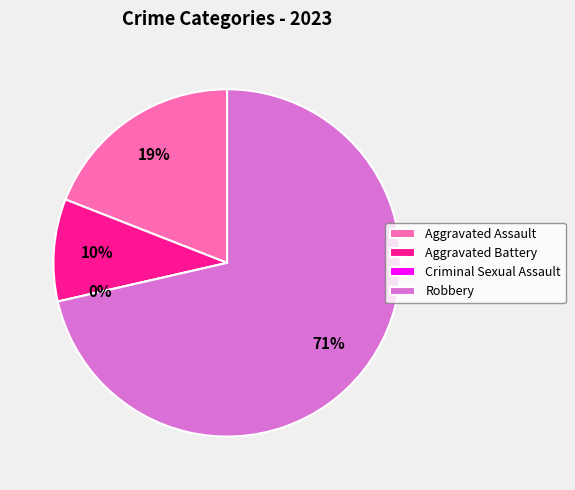

Which category has the smallest portion of the pie?

Criminal Sexual Assault